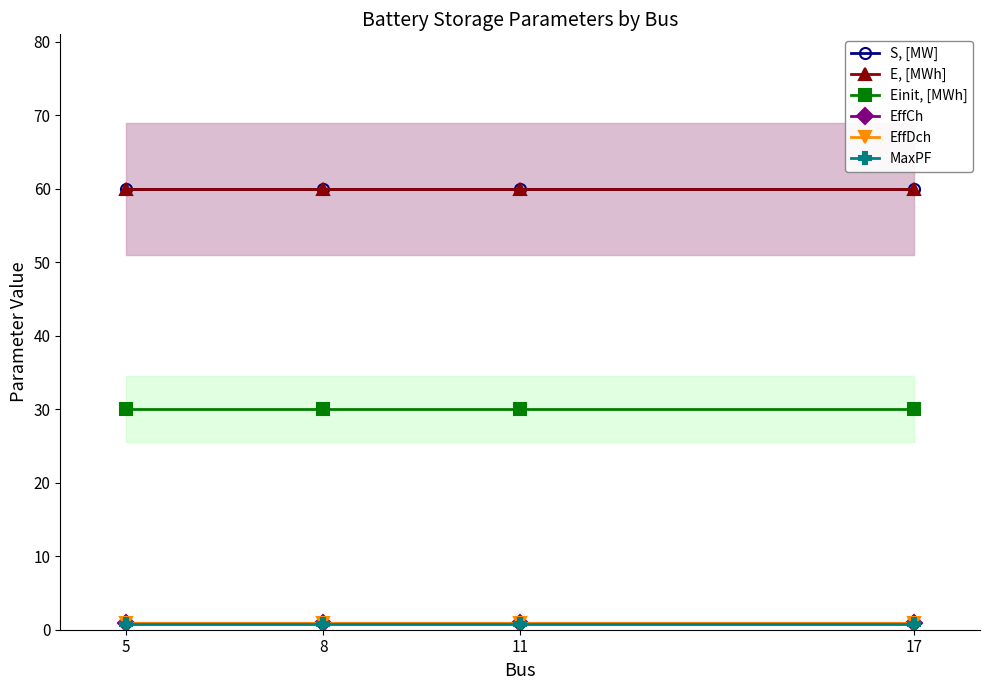

At which label is MaxPF closest to 0?

5